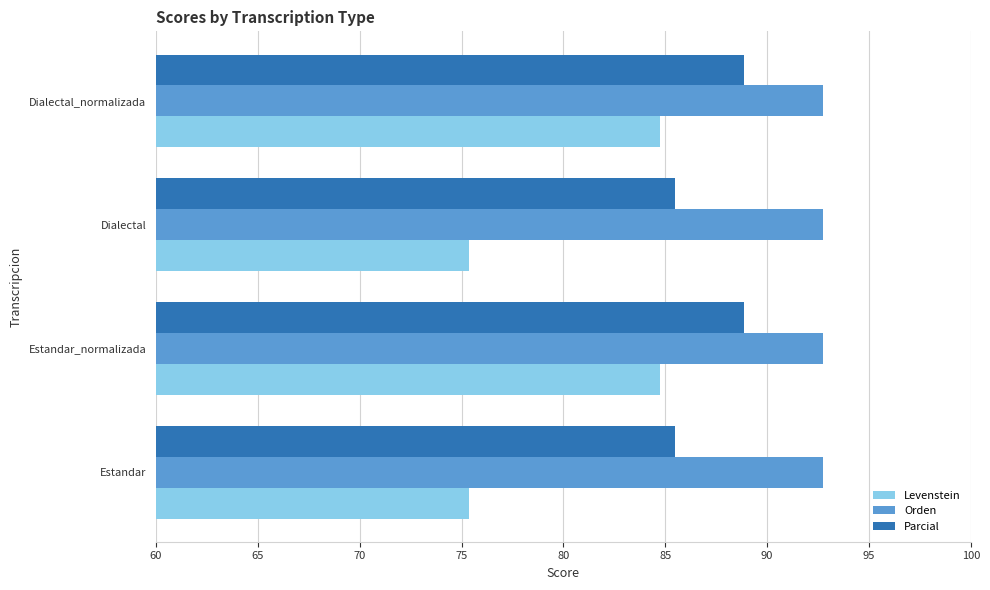

Rank the series by their maximum value, from lowest to highest.

Levenstein, Parcial, Orden